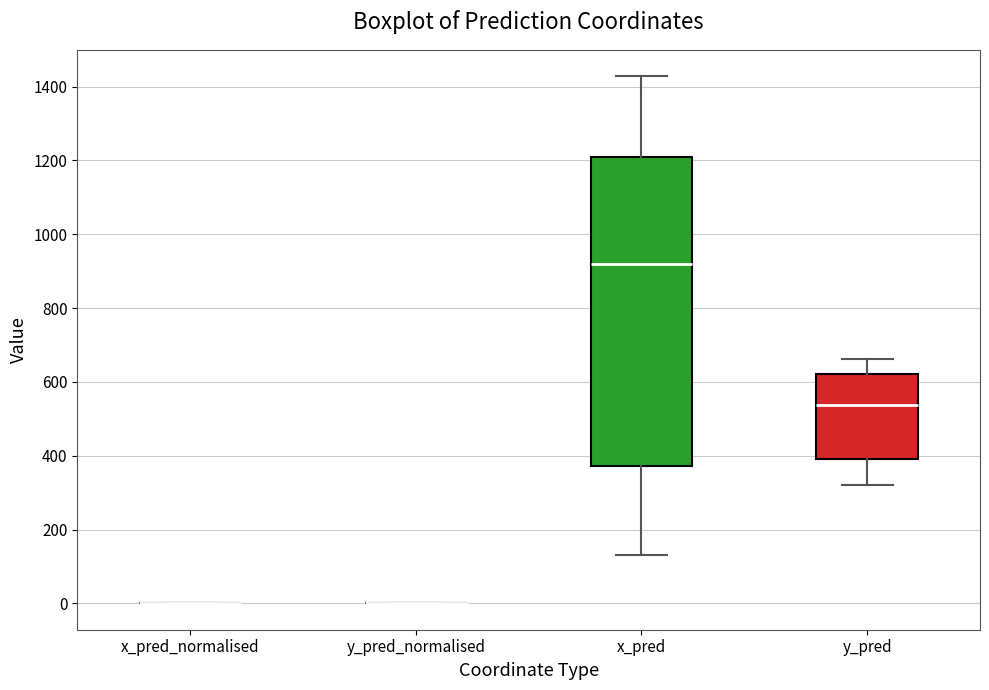

Reading left to right, read every box against the y-axis: the position of its median line, the range the box covers, and the ends of its whiskers. The values are not printed on the chart, so give them approximately, as read against the axis.

x_pred_normalised: box collapsed to a line at 0, whiskers 0 to 0
y_pred_normalised: box collapsed to a line at 0, whiskers 0 to 0
x_pred: median 920, box 380 to 1200, whiskers 120 to 1420
y_pred: median 540, box 400 to 620, whiskers 320 to 660